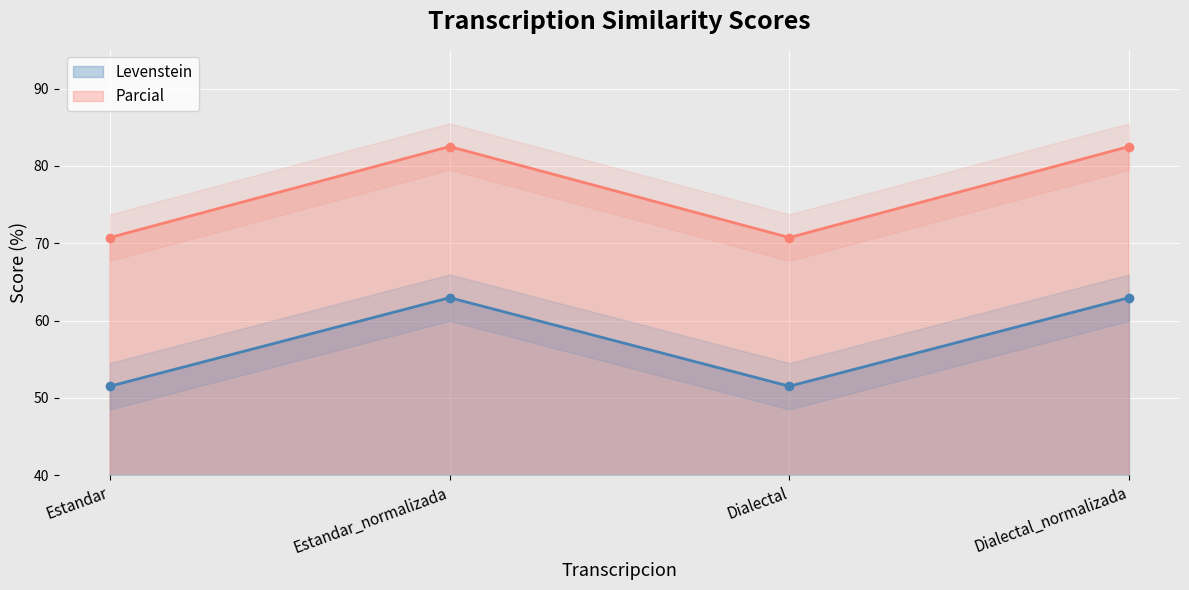

How many data points in Levenstein are less than 62?

2